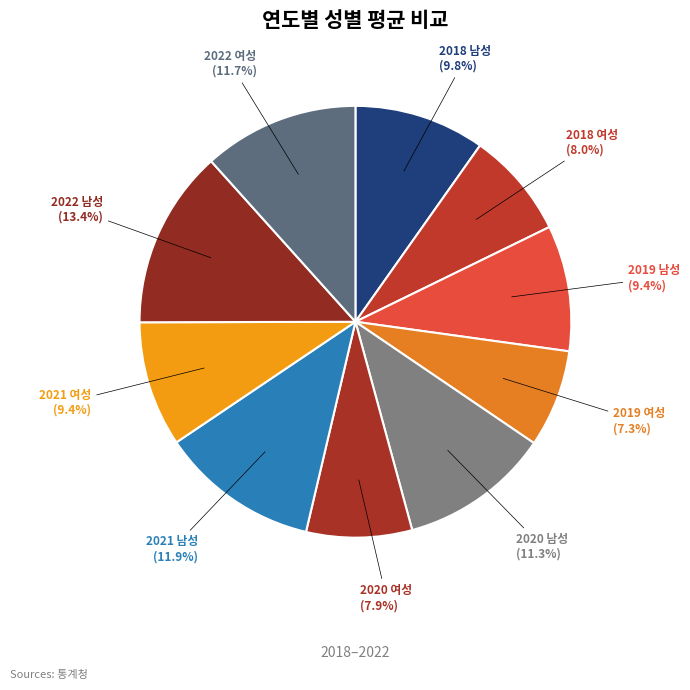

Does 2021 남성 represent more than half of the total?

No